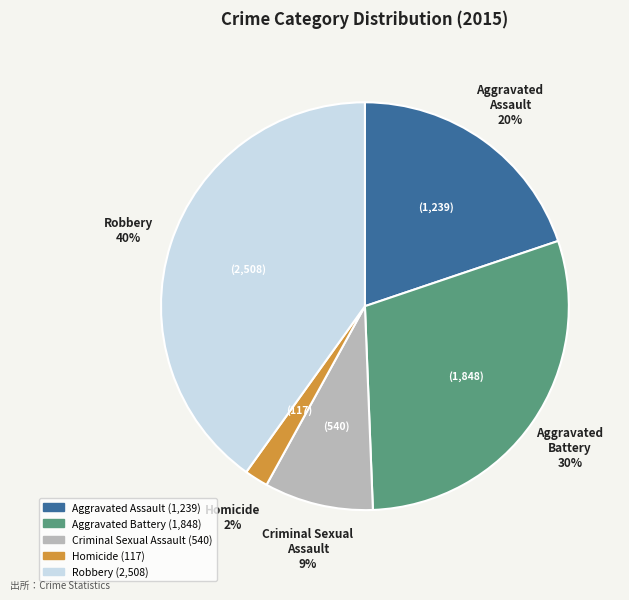

Which has a higher value, Aggravated Battery or Homicide?

Aggravated Battery